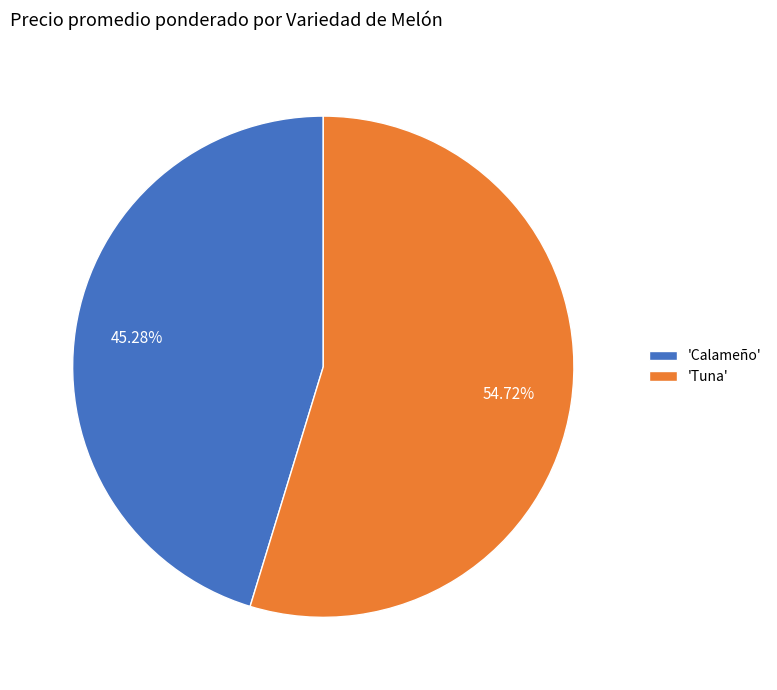

Do 'Tuna' and 'Calameño' together represent more than half of the pie?

Yes